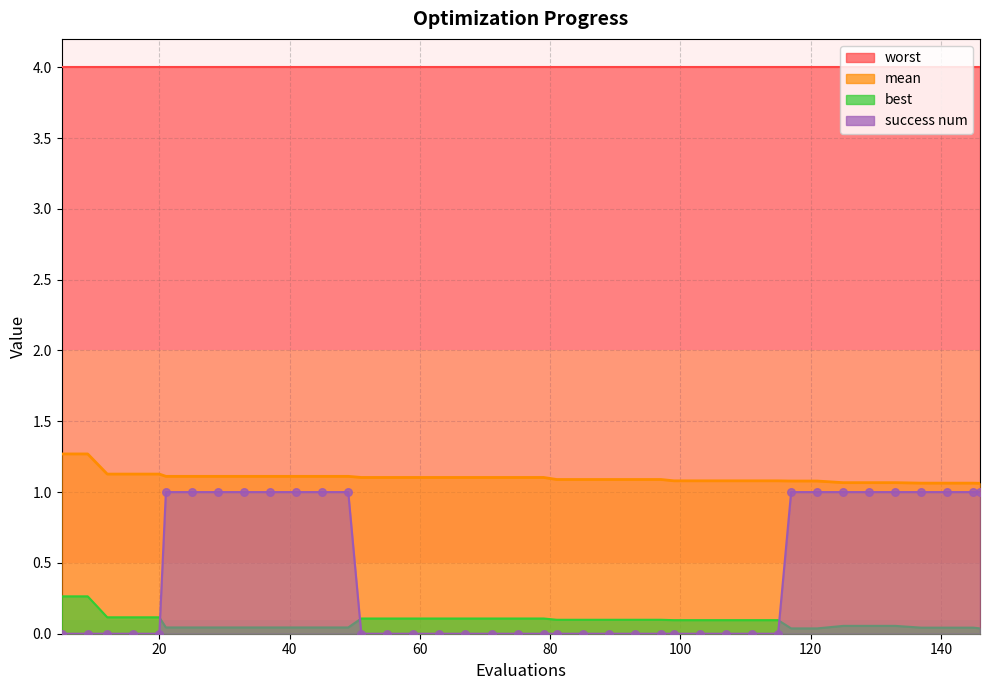

At which category is the sum across all series the highest?

21